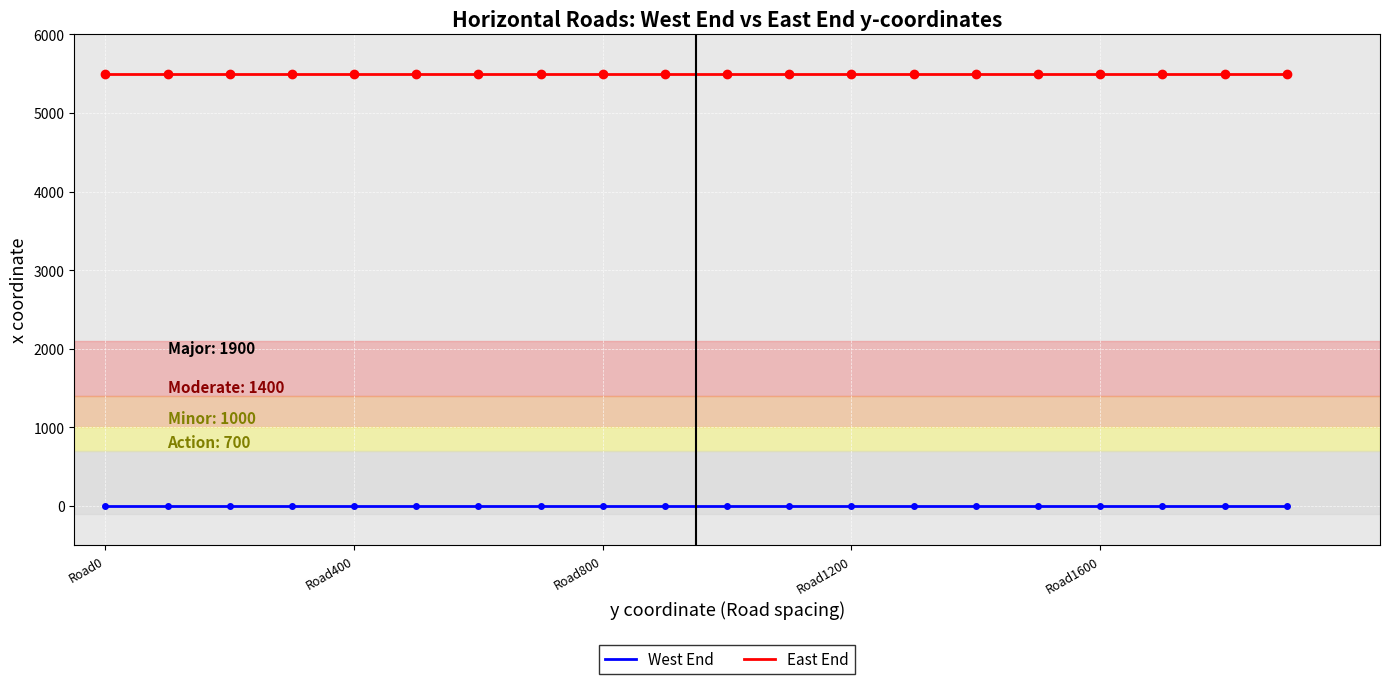

What is the greatest value displayed?

5500